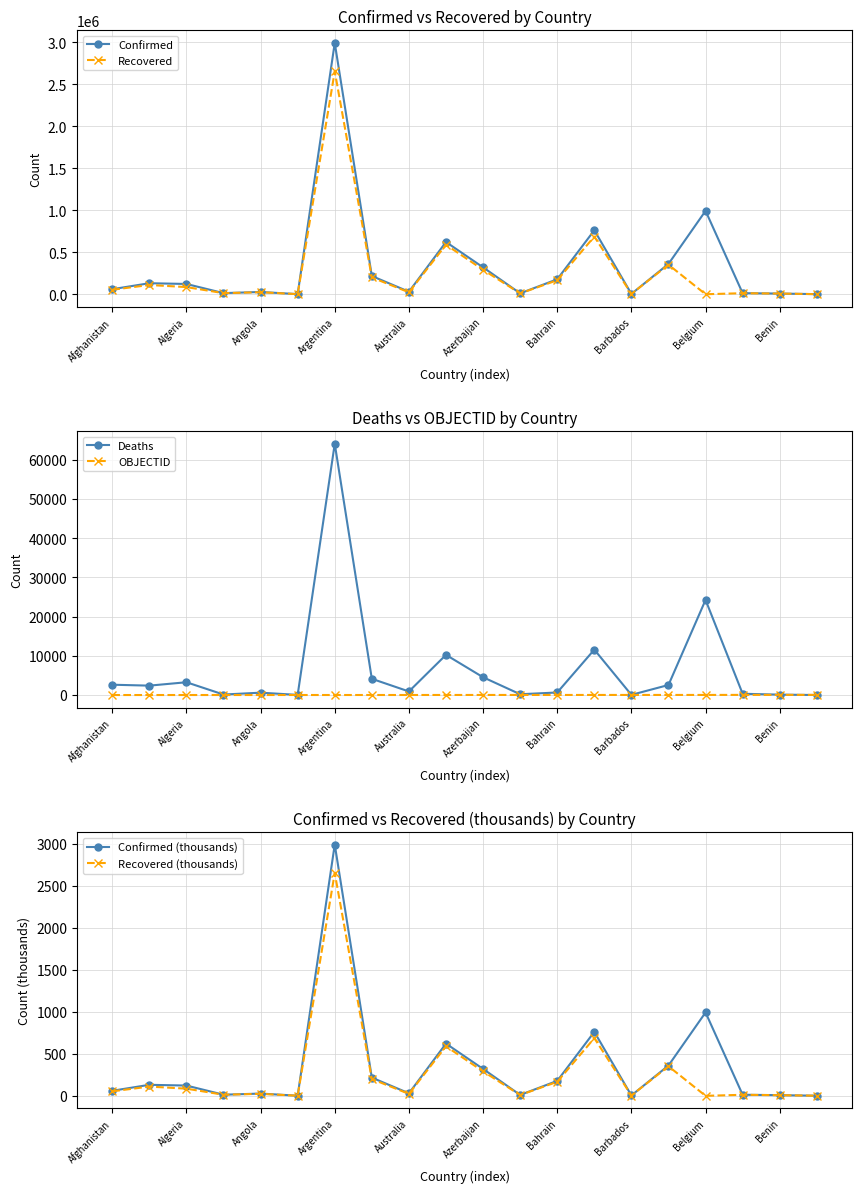

Reading left to right, list all the values displayed in this chart.

Confirmed: 59939.0	131185.0	122311.0	13232.0	26815.0	1232.0	2993865.0	216863.0	29826.0	622110.0	320322.0	10453.0	177997.0	761943.0	3863.0	361063.0	993434.0	12668.0	7821.0	1111.0
Recovered: 53391.0	110172.0	85249.0	12684.0	23913.0	1014.0	2655359.0	199755.0	23316.0	589534.0	291564.0	9494.0	166851.0	687328.0	3793.0	351816.0	0.0	12218.0	7580.0	993.0
Deaths: 2631.0	2396.0	3261.0	125.0	600.0	32.0	64096.0	4139.0	910.0	10245.0	4538.0	199.0	648.0	11579.0	44.0	2562.0	24258.0	323.0	99.0	1.0
OBJECTID: 1.0	2.0	3.0	4.0	5.0	6.0	7.0	8.0	9.0	17.0	18.0	19.0	20.0	21.0	22.0	23.0	24.0	36.0	37.0	38.0
Confirmed (thousands): 59.9	131.2	122.3	13.2	26.8	1.2	2993.9	216.9	29.8	622.1	320.3	10.5	178.0	761.9	3.9	361.1	993.4	12.7	7.8	1.1
Recovered (thousands): 53.4	110.2	85.2	12.7	23.9	1.0	2655.4	199.8	23.3	589.5	291.6	9.5	166.9	687.3	3.8	351.8	0.0	12.2	7.6	1.0